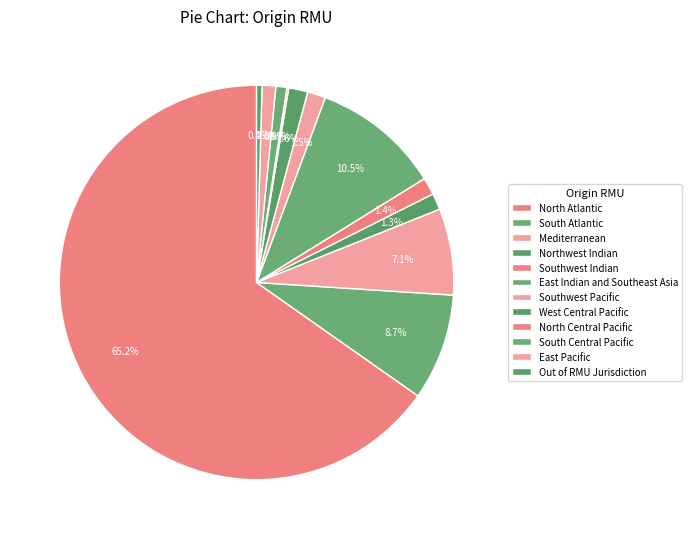

How many segments does this pie chart have?

12